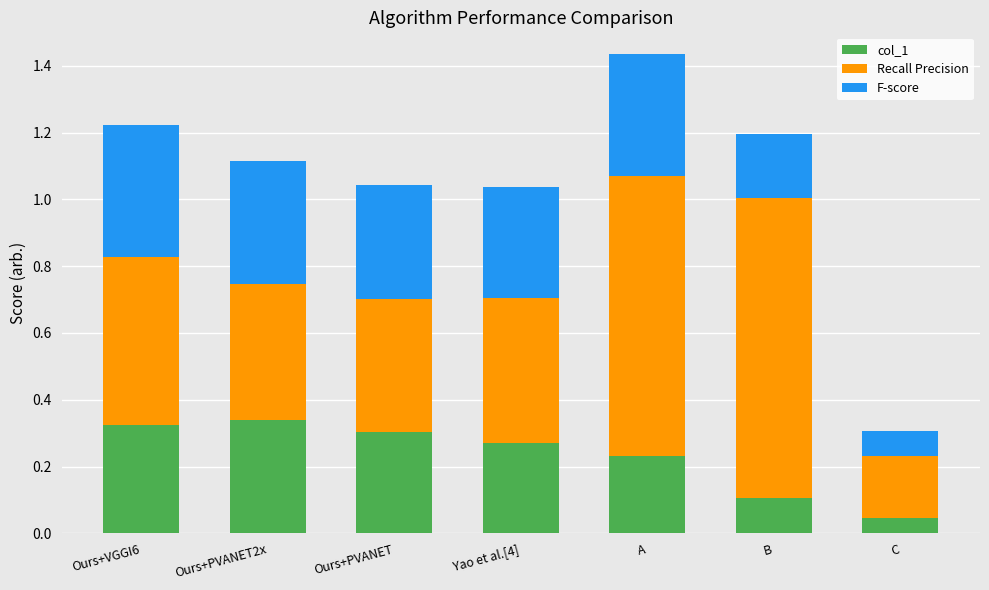

The value of col_1 at Ours+VGGI6 is 0.3. True or false?

True